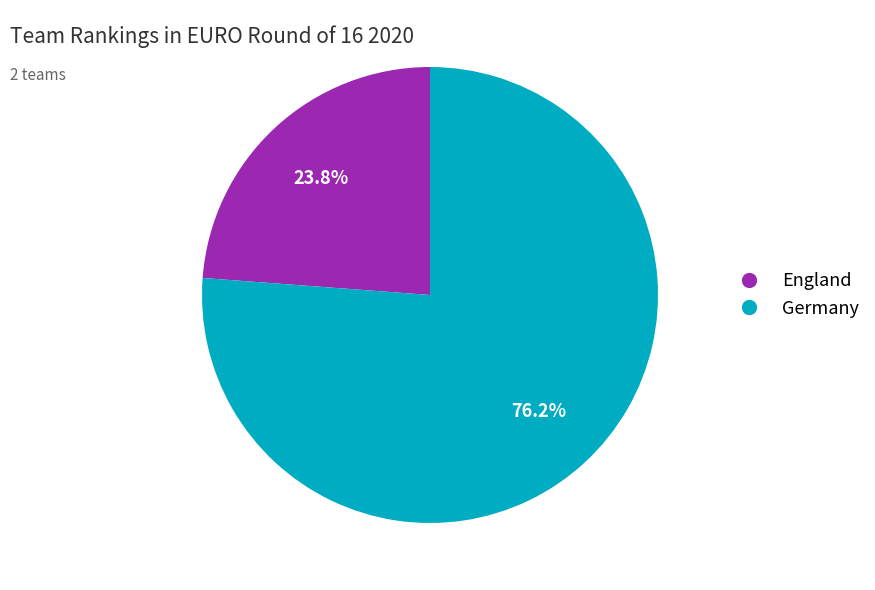

Which has a higher value, Germany or England?

Germany